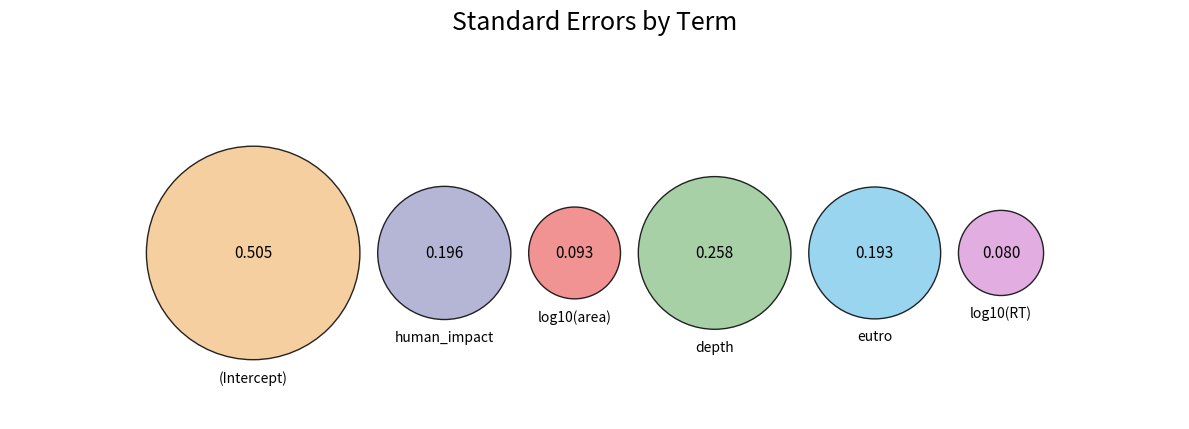

To the nearest percent, what percentage of the pie is human_impact?

15%